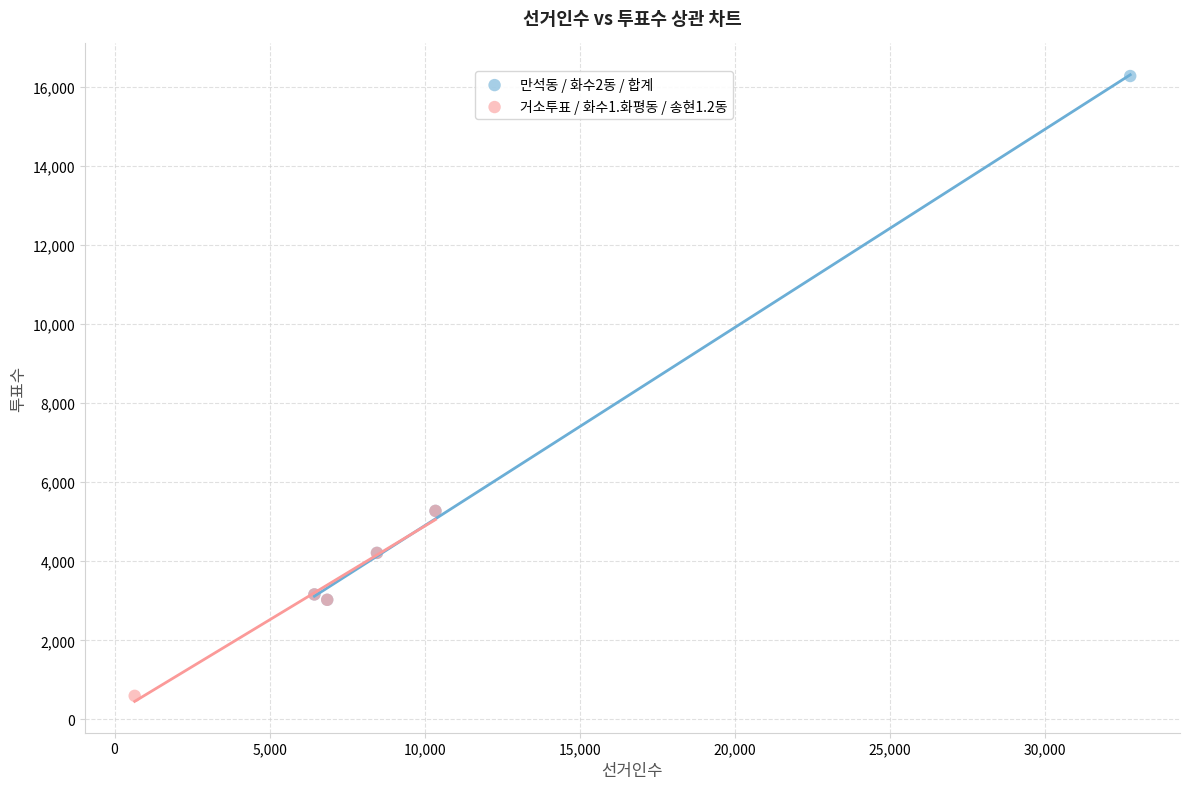

Which series has the largest Y range (max minus min)?

만석동 / 화수2동 / 합계